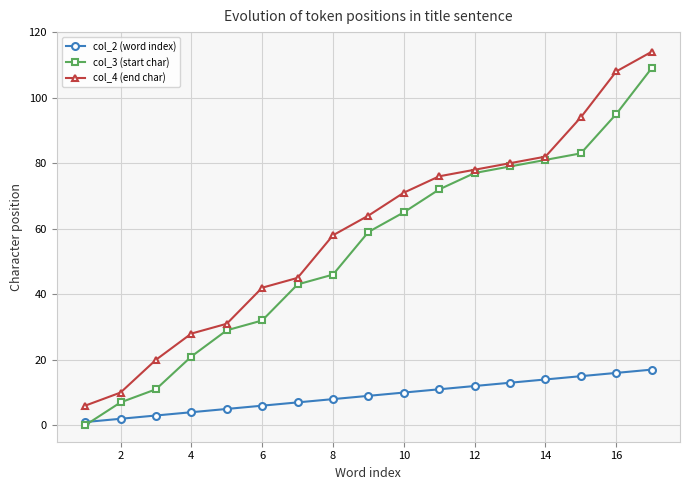

Which series has the widest spread of values?

col_3 (start char)